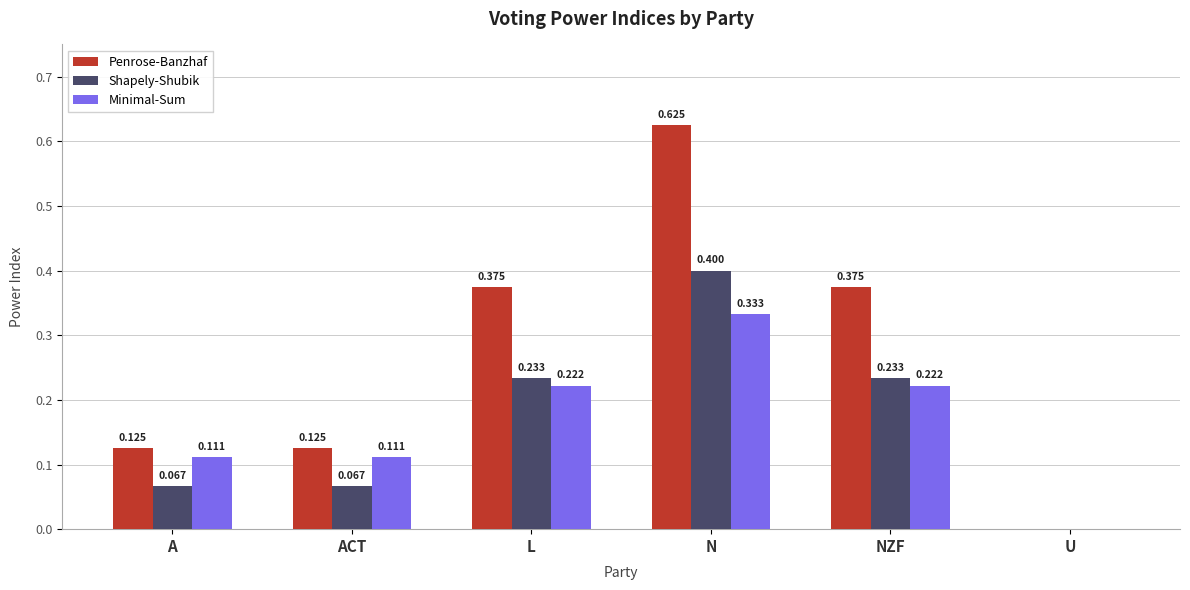

At which category is the sum across all series the highest?

N